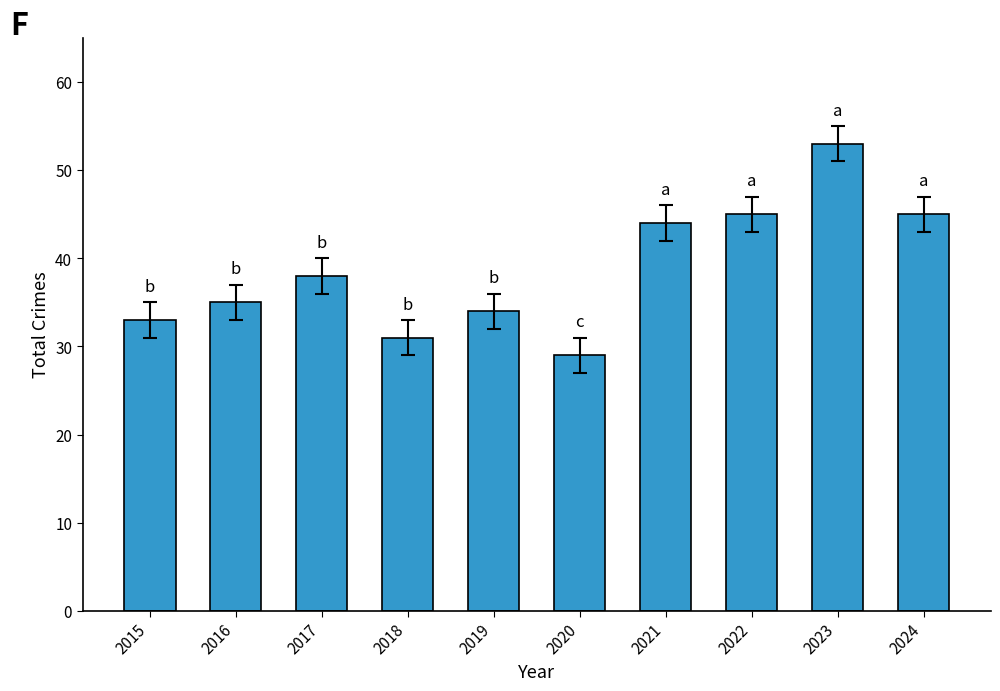

Reading left to right, list all the values displayed in this chart.

2015=33	2016=35	2017=38	2018=31	2019=34	2020=29	2021=44	2022=45	2023=53	2024=45